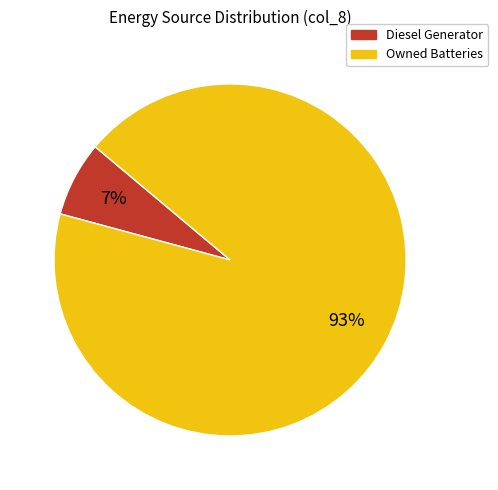

What is the smallest slice in the pie chart?

Diesel Generator